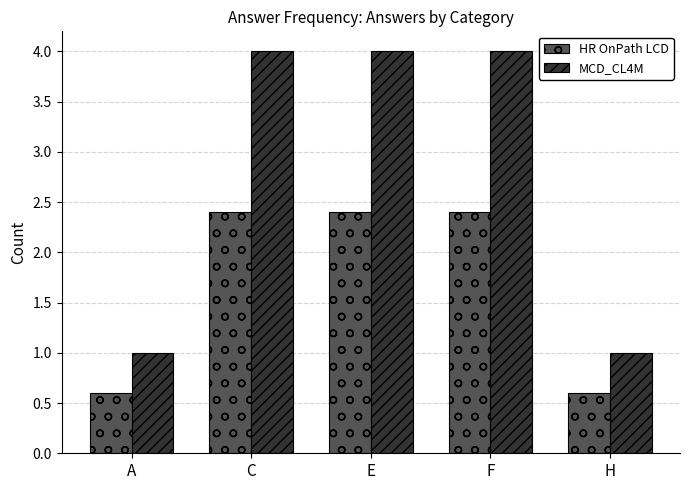

What is the total value across all series at F?

6.4